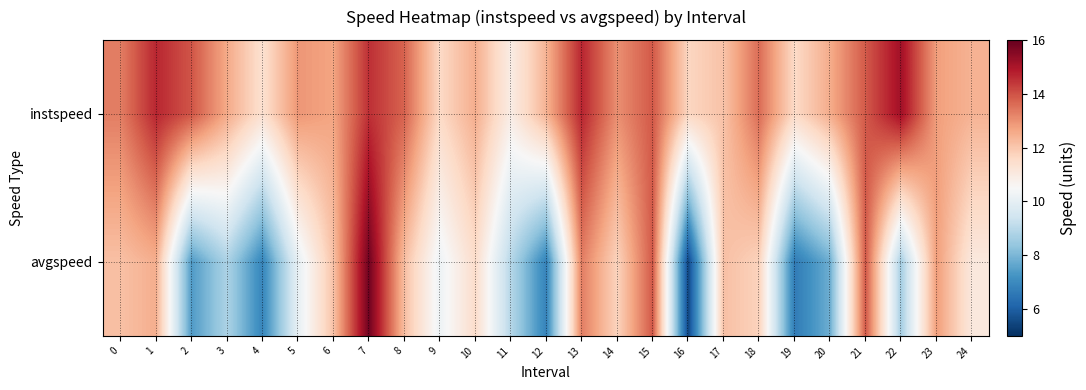

Reading left to right, transcribe all the data shown in this chart.

instspeed: 0=13.3	1=14.7	2=13.9	3=12.6	4=11.4	5=12.9	6=12.7	7=14.5	8=13.7	9=11.6	10=12.5	11=10.9	12=12.4	13=14.7	14=13.0	15=13.9	16=11.7	17=12.1	18=13.6	19=11.6	20=12.5	21=13.9	22=15.1	23=12.8	24=12.4
avgspeed: 0=12.1	1=12.5	2=7.4	3=8.8	4=6.9	5=10.0	6=12.1	7=15.9	8=12.2	9=10.2	10=11.5	11=8.9	12=6.8	13=13.3	14=11.7	15=13.9	16=5.5	17=12.1	18=11.8	19=6.7	20=7.8	21=13.9	22=8.6	23=12.8	24=11.1